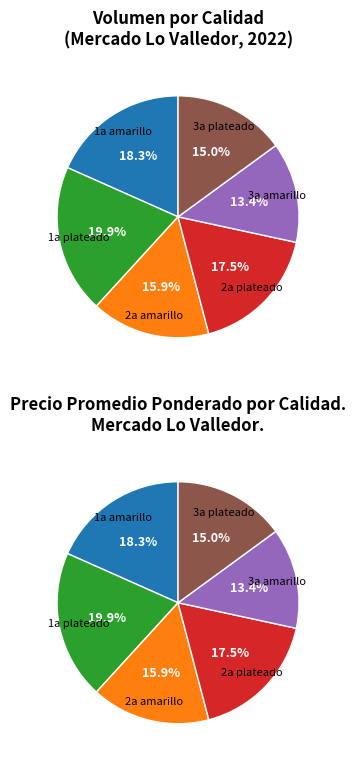

Which slice is the largest?

1a plateado